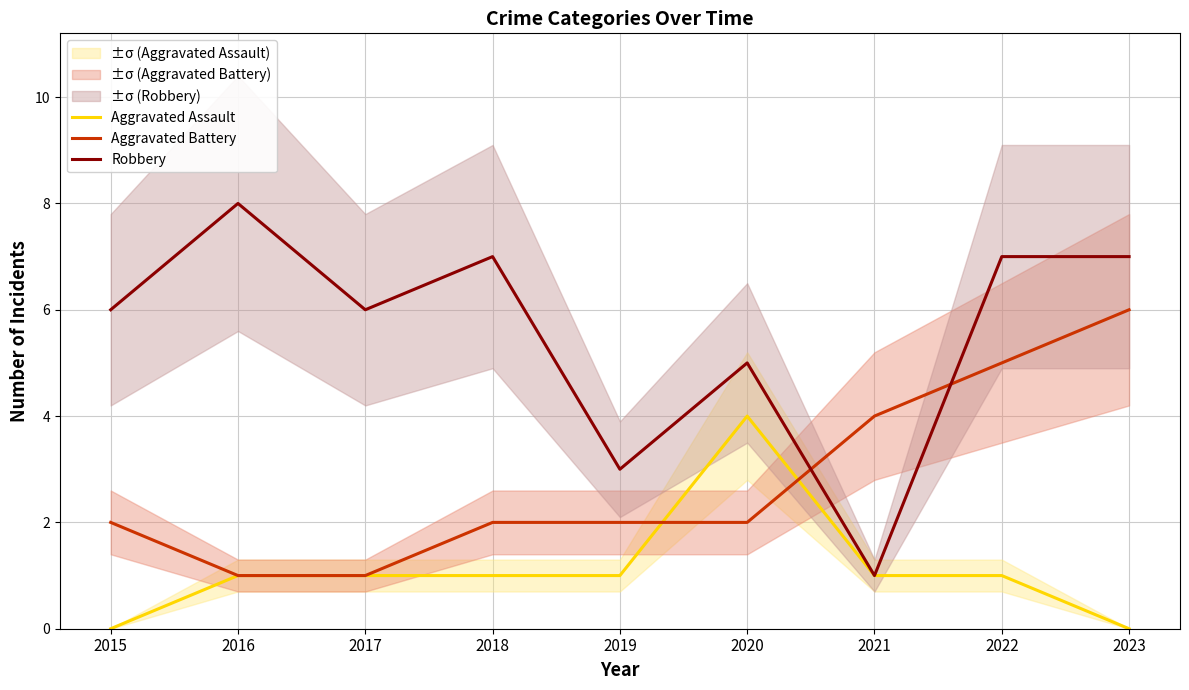

At which label is Aggravated Assault closest to 2?

2016